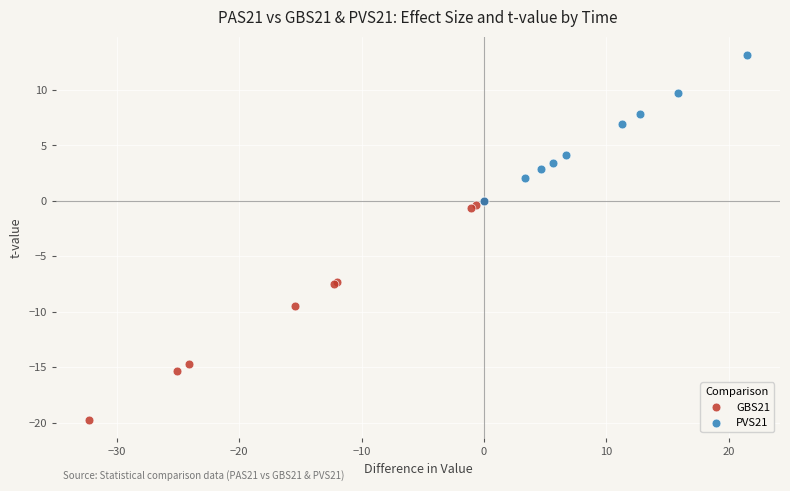

Which series contains the lowest Y value?

GBS21